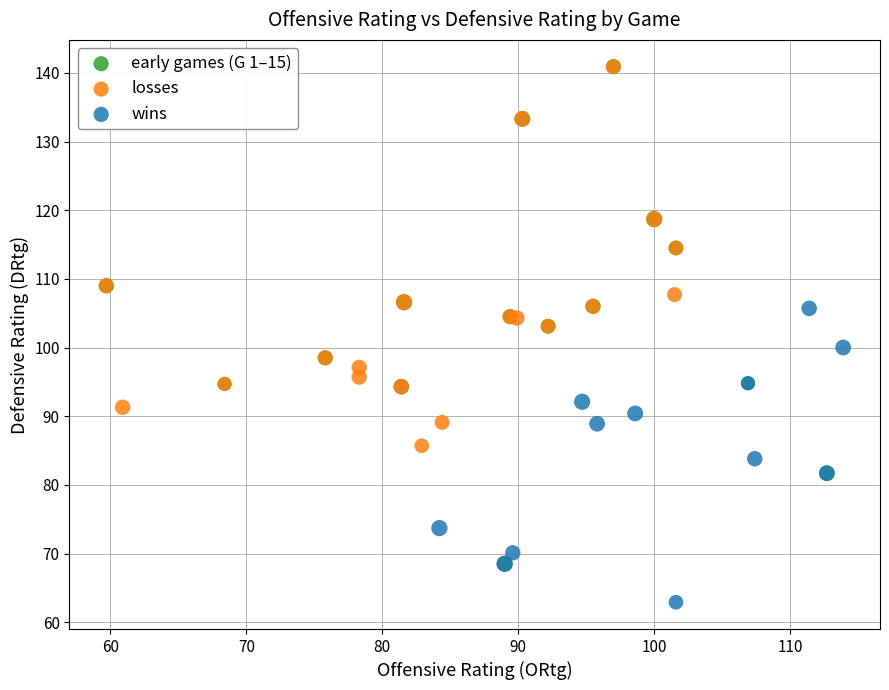

Which series contains the lowest Y value?

wins